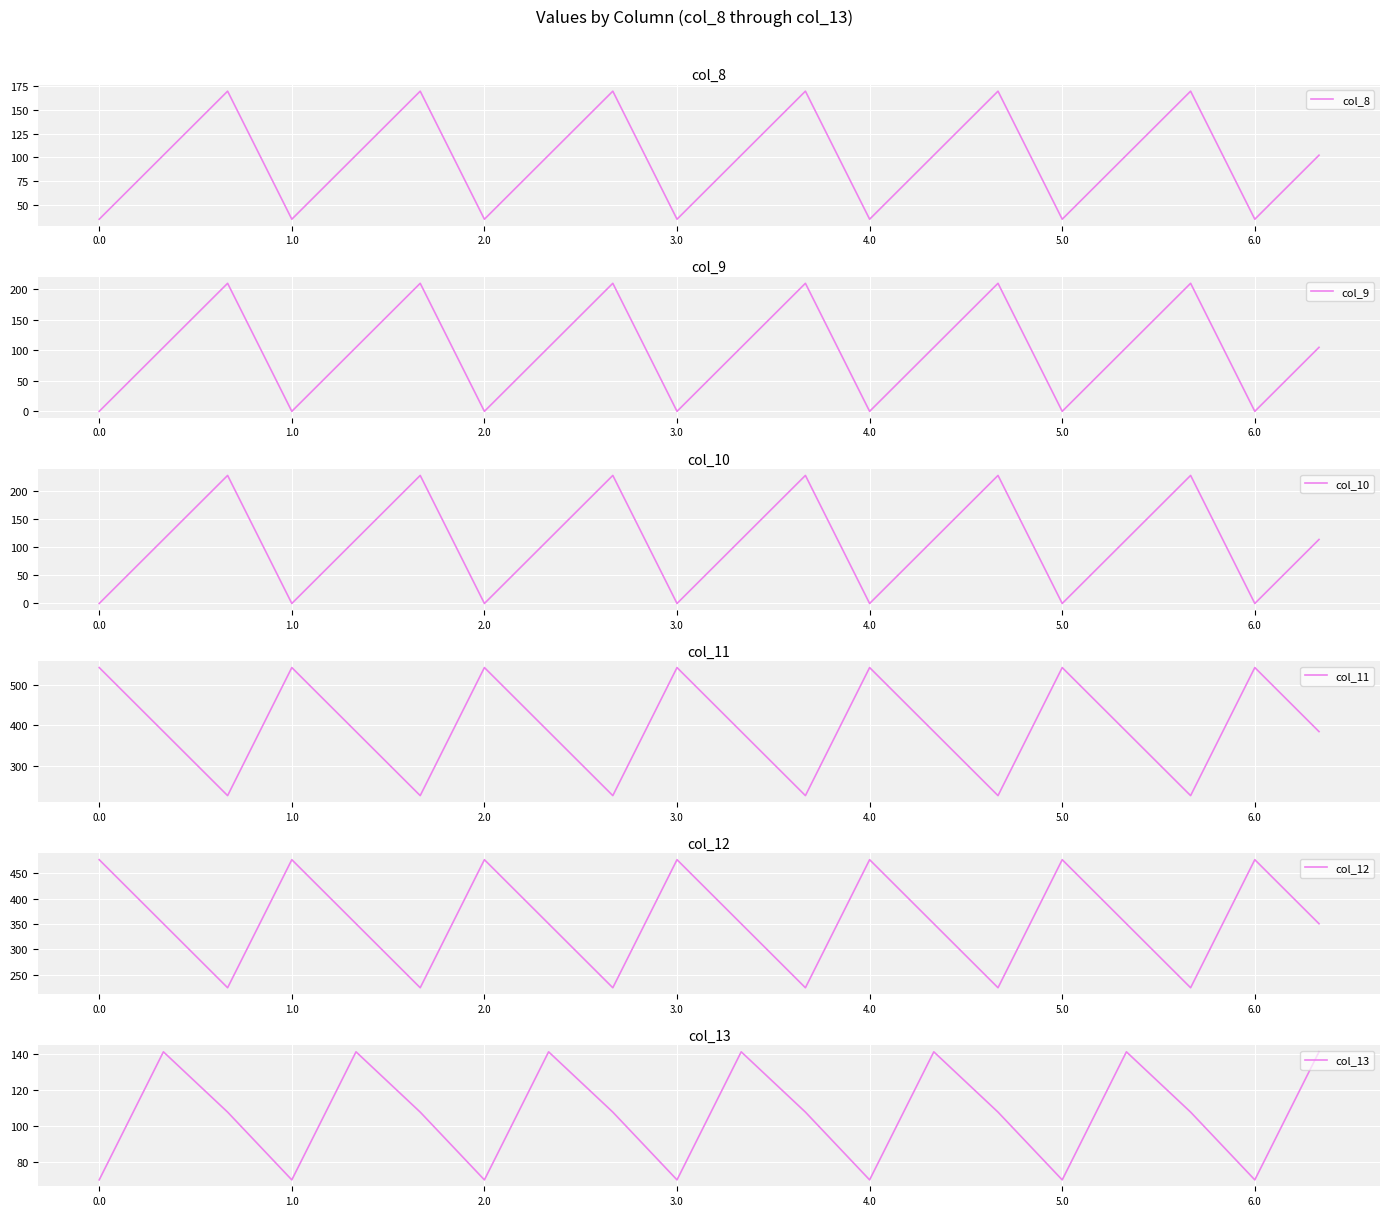

True or false: col_10 and col_13 intersect in this chart.

True